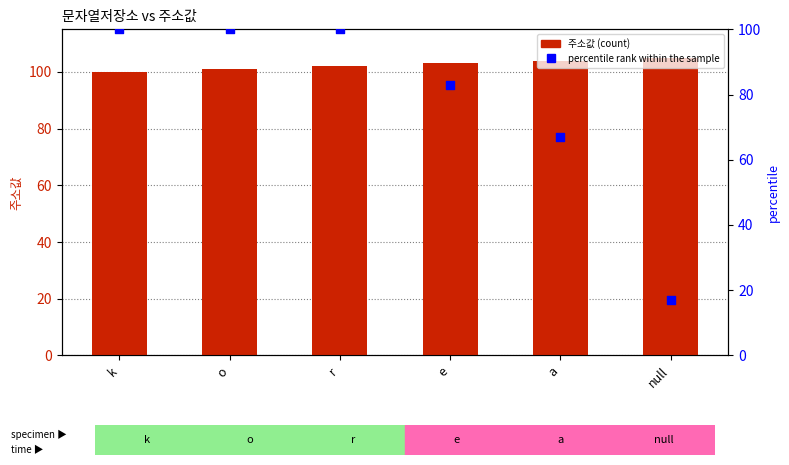

What are all the series names shown in the legend?

주소값, percentile rank within the sample